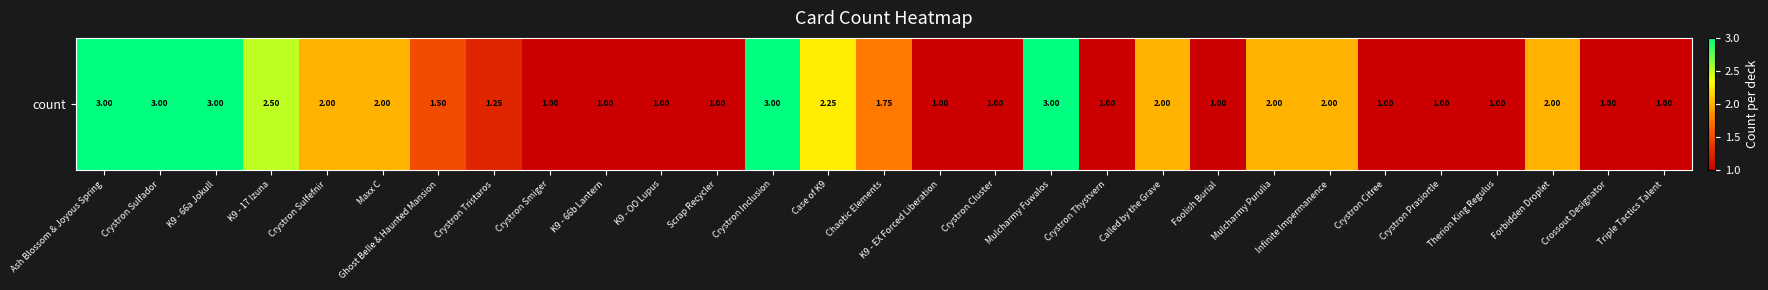

What is the smallest value displayed?

1.0